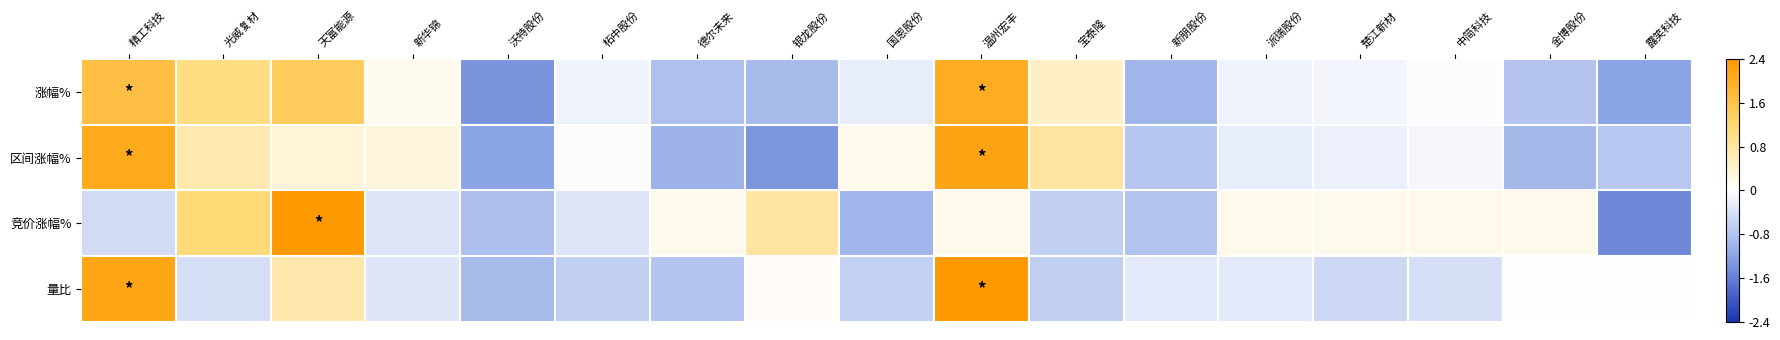

Which series has the largest range (max minus min)?

竞价涨幅%